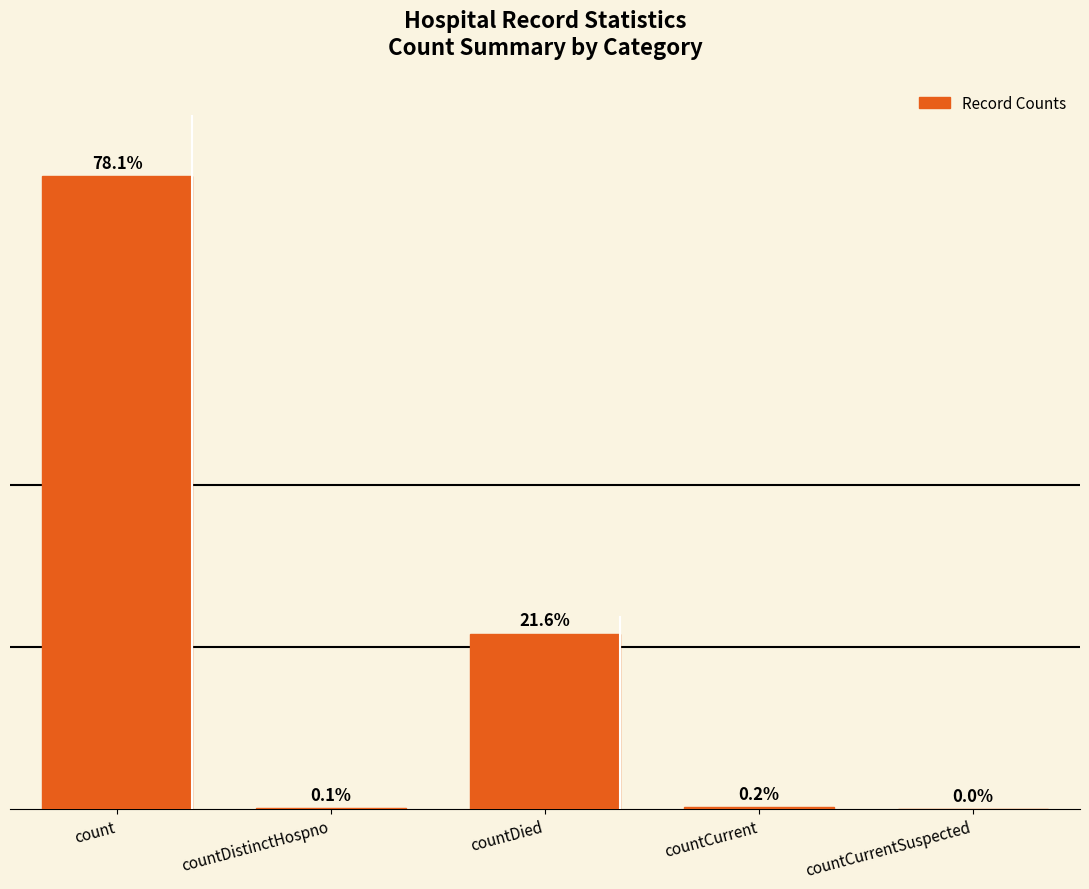

Which category has the highest value across all series?

count